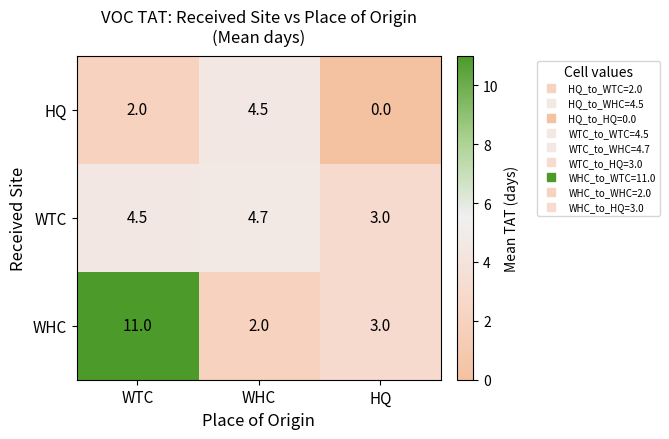

Which series has the largest range (max minus min)?

WHC